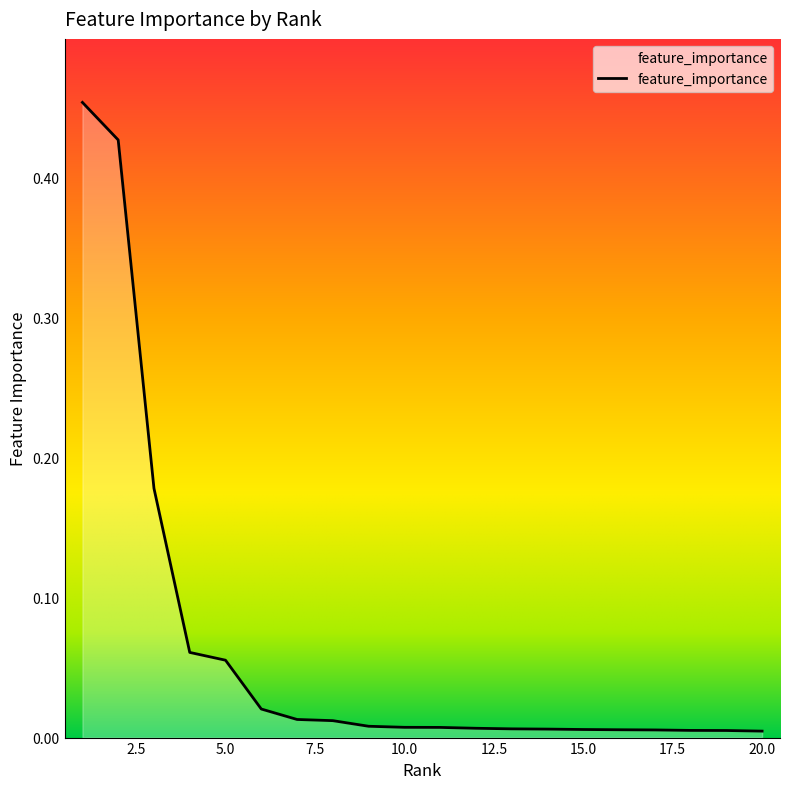

How many lines are shown in the chart?

1